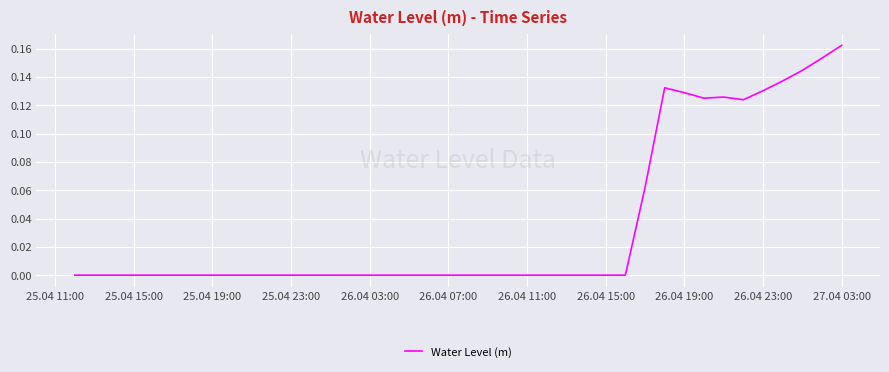

Reading left to right, list all the values displayed in this chart.

-0.0	-0.0	-0.0	-0.0	-0.0	-0.0	-0.0	-0.0	-0.0	-0.0	-0.0	-0.0	-0.0	-0.0	-0.0	-0.0	-0.0	-0.0	-0.0	-0.0	-0.0	-0.0	-0.0	-0.0	-0.0	-0.0	-0.0	-0.0	-0.0	0.1	0.1	0.1	0.1	0.1	0.1	0.1	0.1	0.1	0.2	0.2